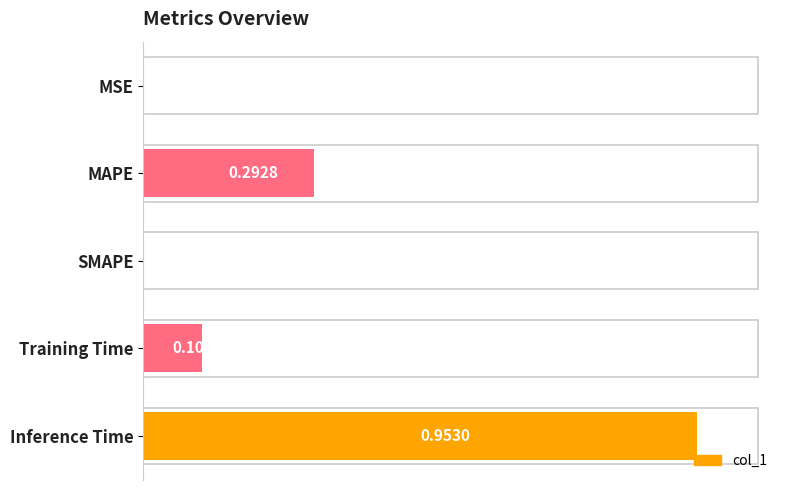

Which category has the highest value across all series?

Inference Time